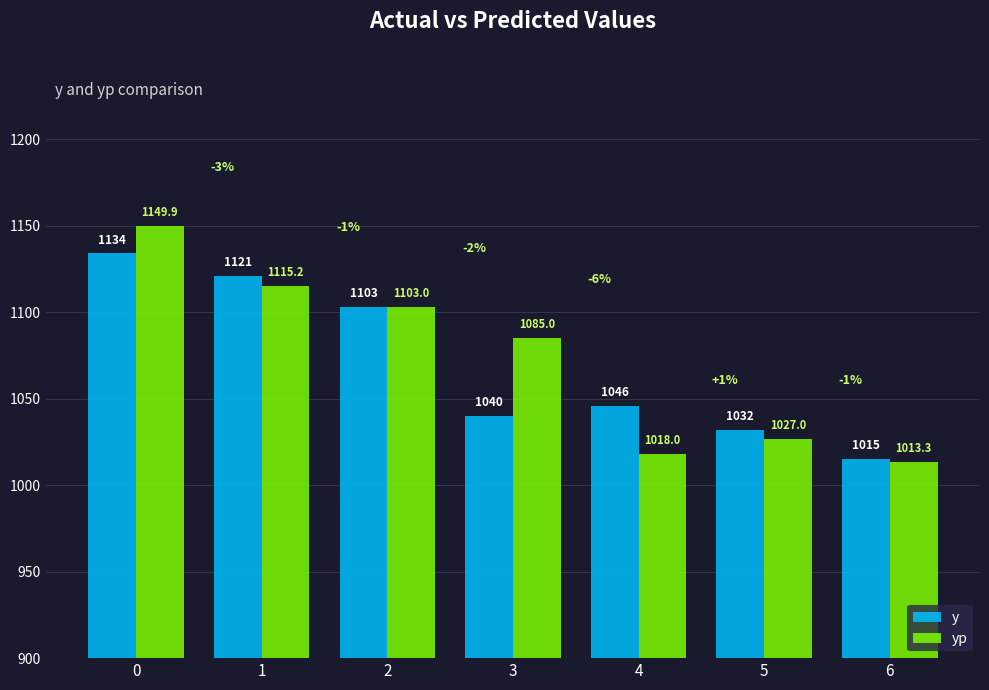

Which series changed the most between 1 and 6?

y